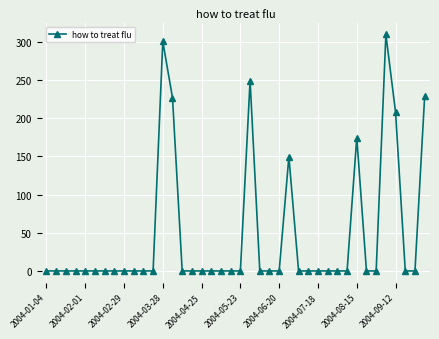

What is the difference between the maximum and minimum values?

309.5